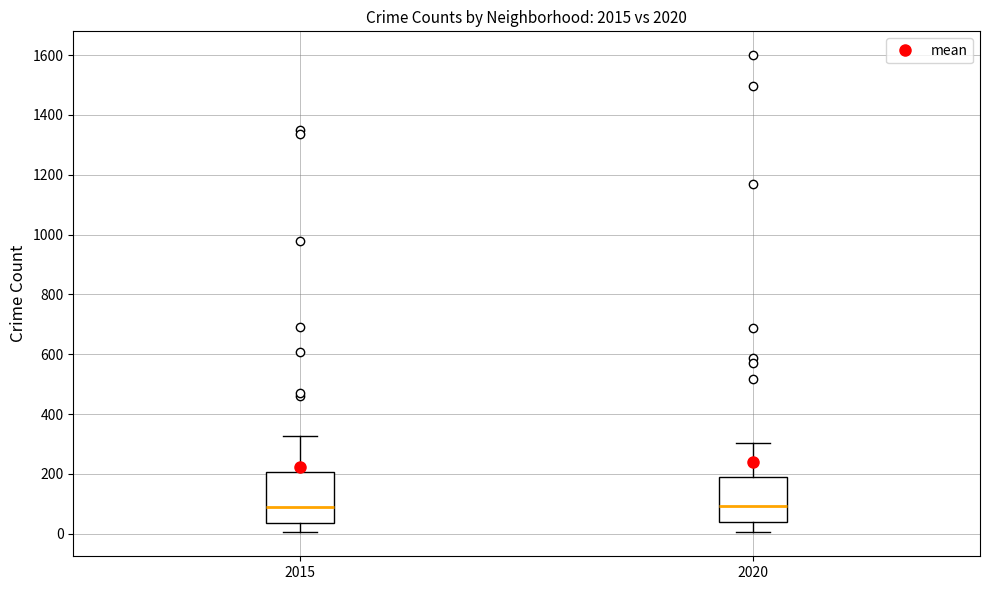

Where does the lower whisker of the box at x = 2015 end on the y-axis? The values are not printed on the chart, so give them approximately, as read against the axis.

0